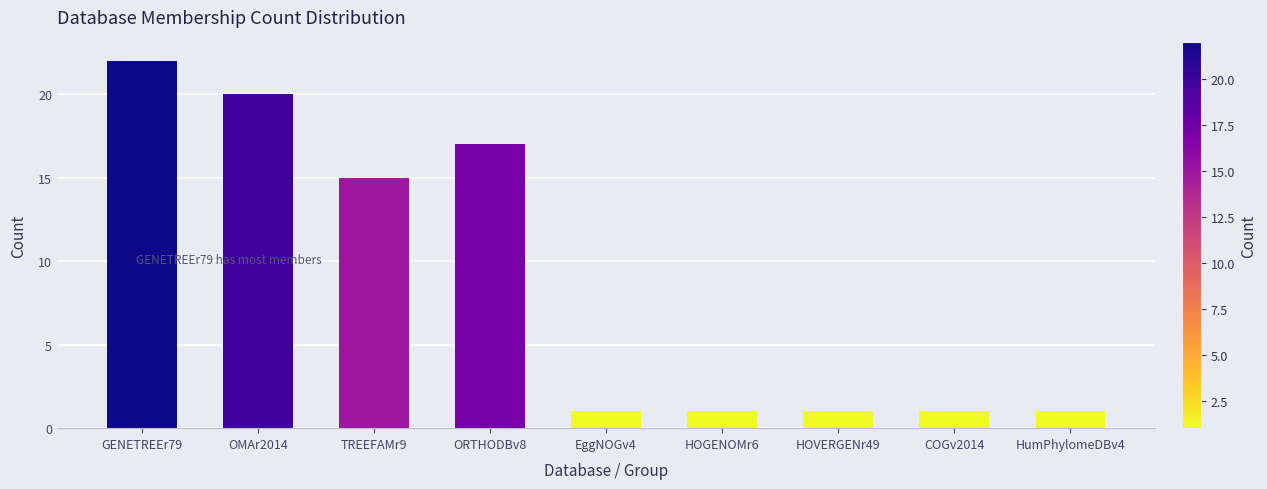

What position from the right is HOGENOMr6?

4